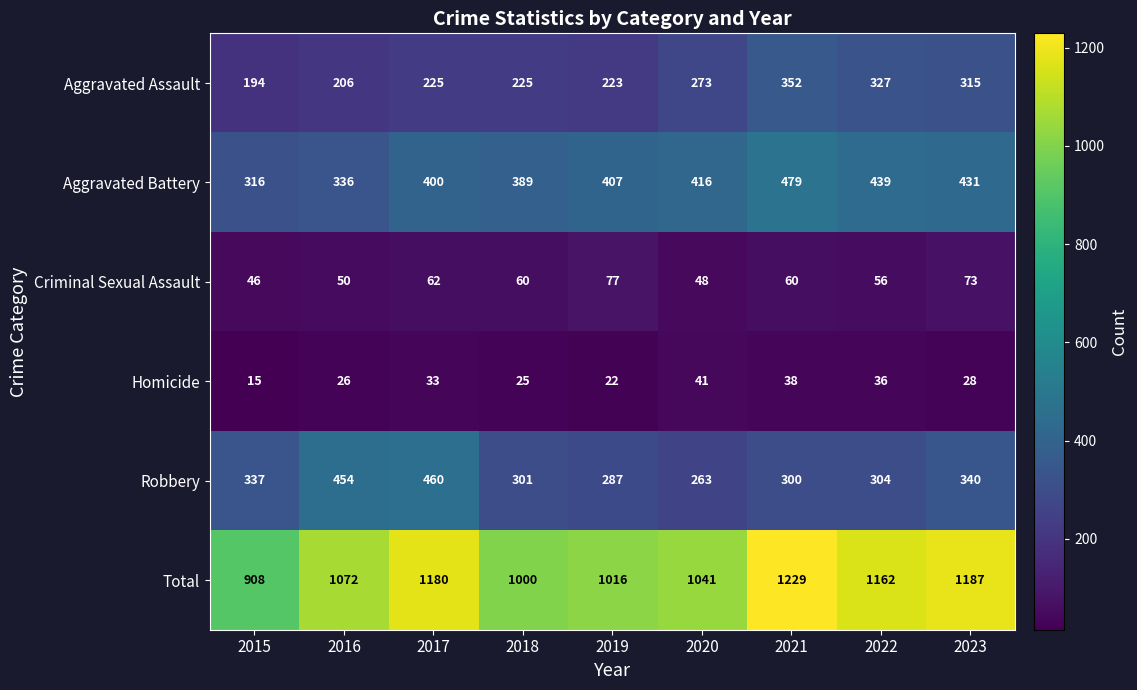

Which series has the largest total across all categories?

Total